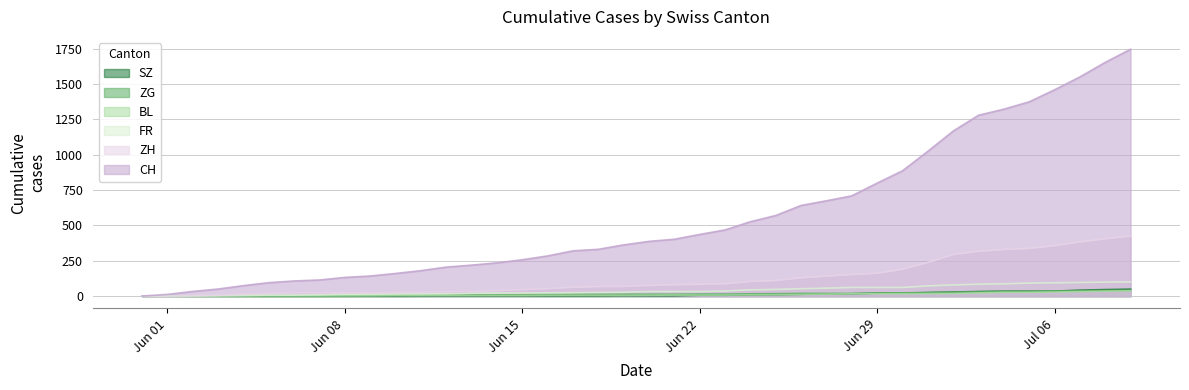

At how many categories does at least one series exceed 418?

18